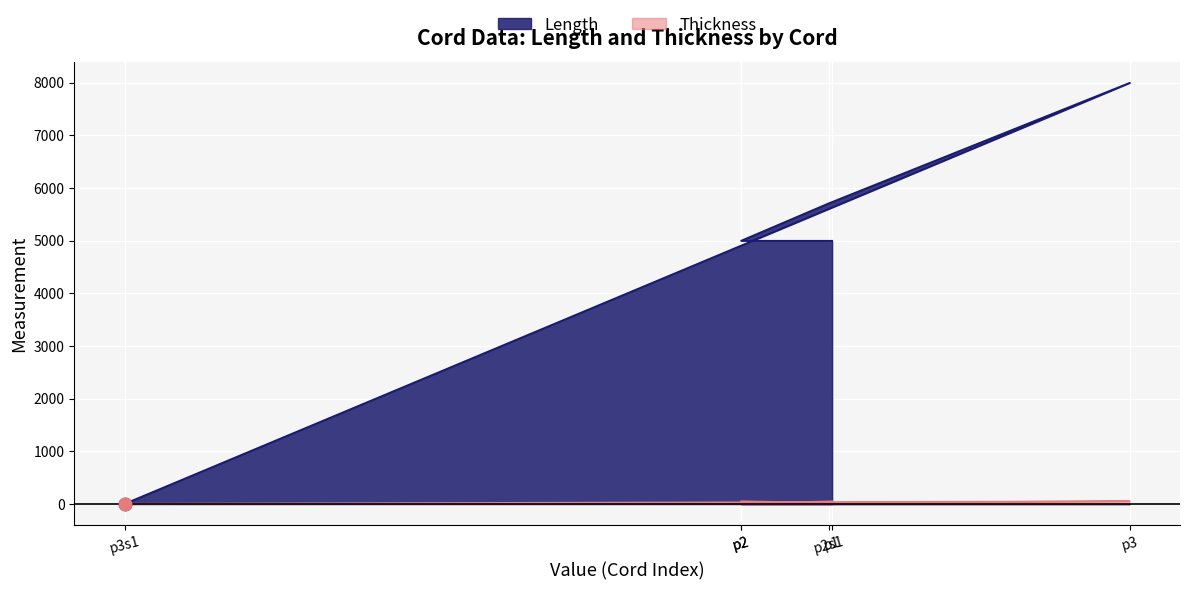

Which series reaches the minimum Y coordinate?

Length